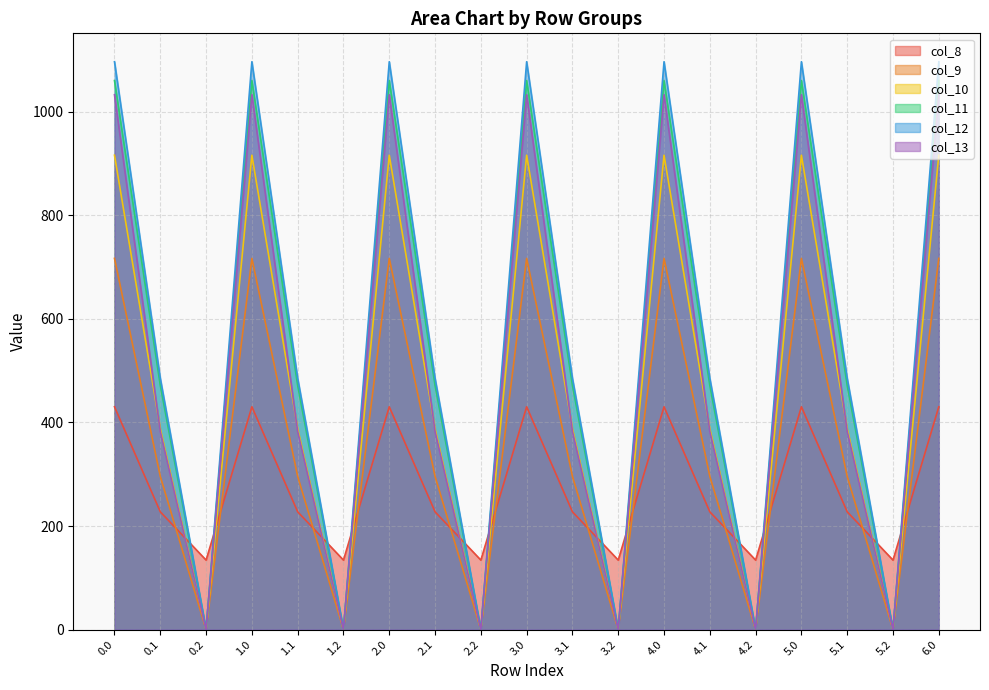

What is the sum of the col_10 values at 1.0 and 3.2?

916.2